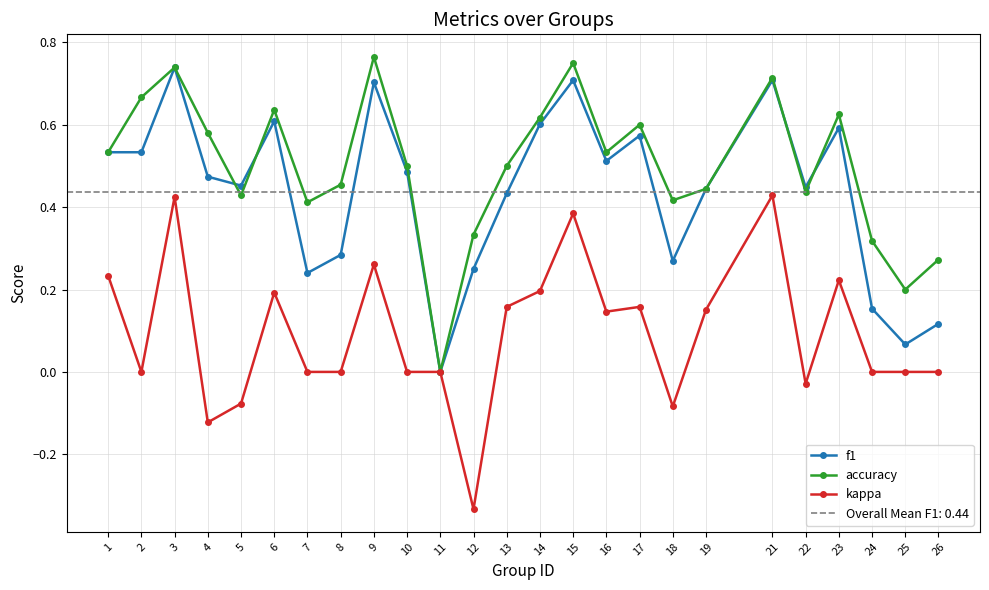

Where does the kappa series first go above 0?

1